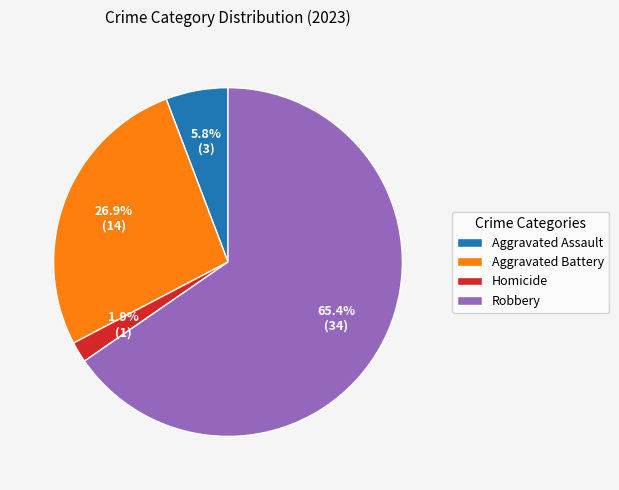

To the nearest percent, what is the average slice percentage?

25%